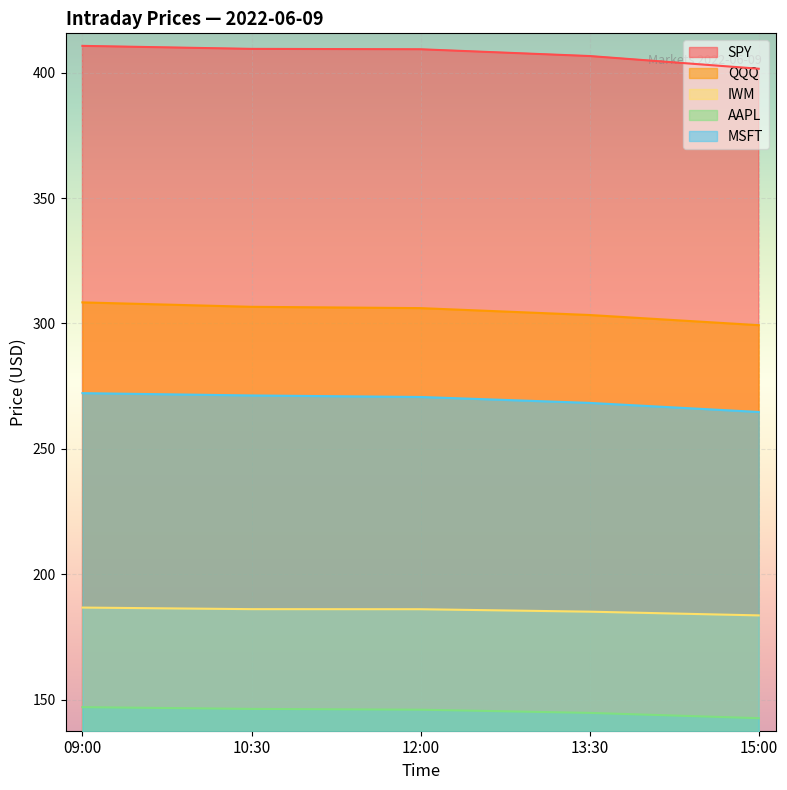

What position from the right is 09:00?

5